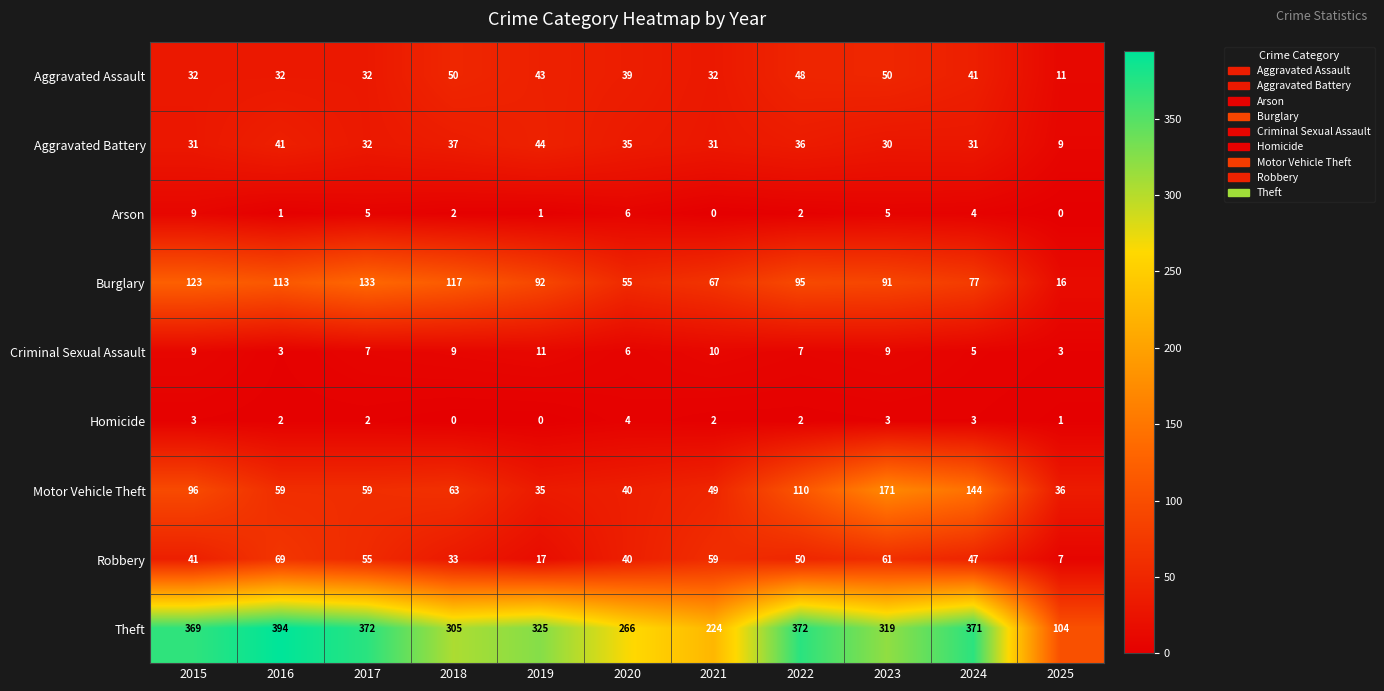

Which category has the highest value in the Homicide series?

2020